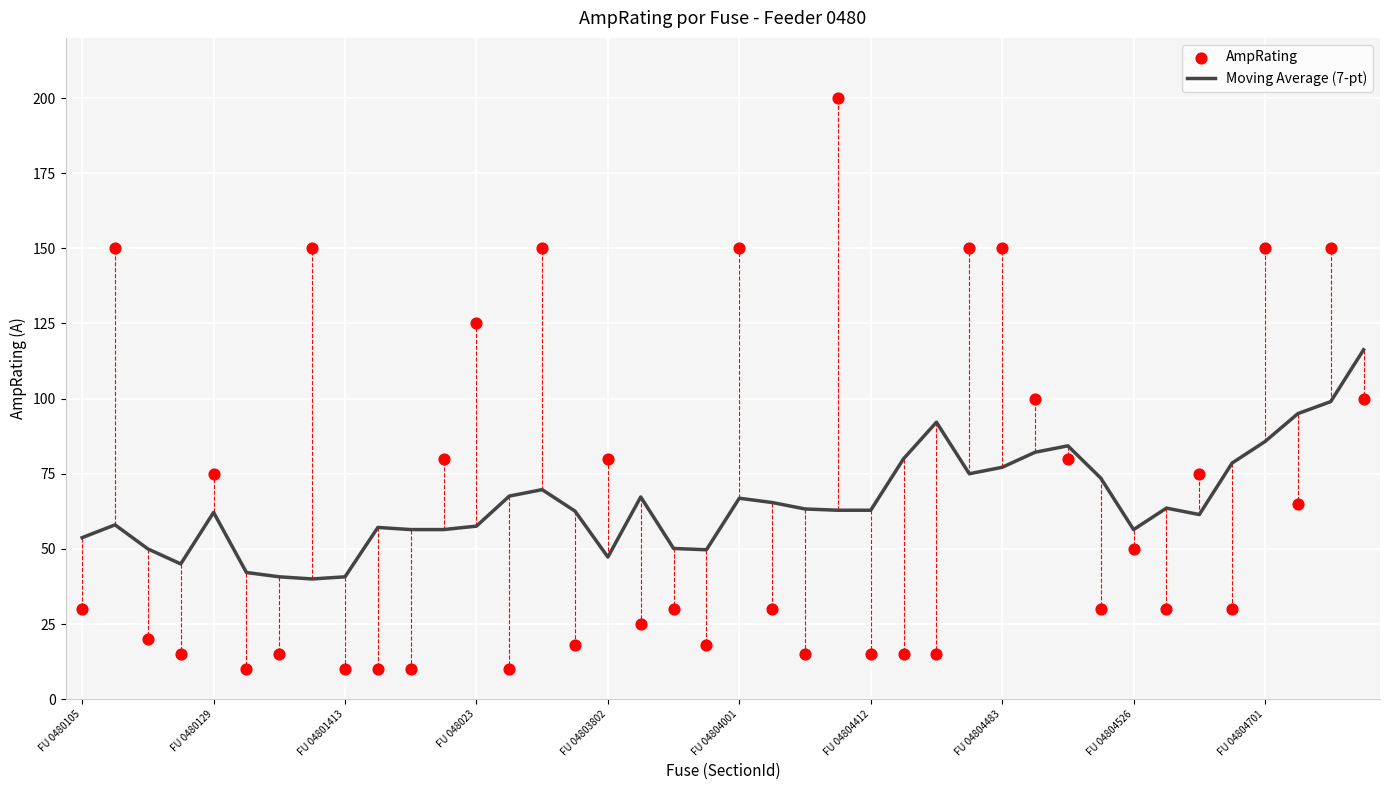

Which has a higher value, 16 or 35?

35